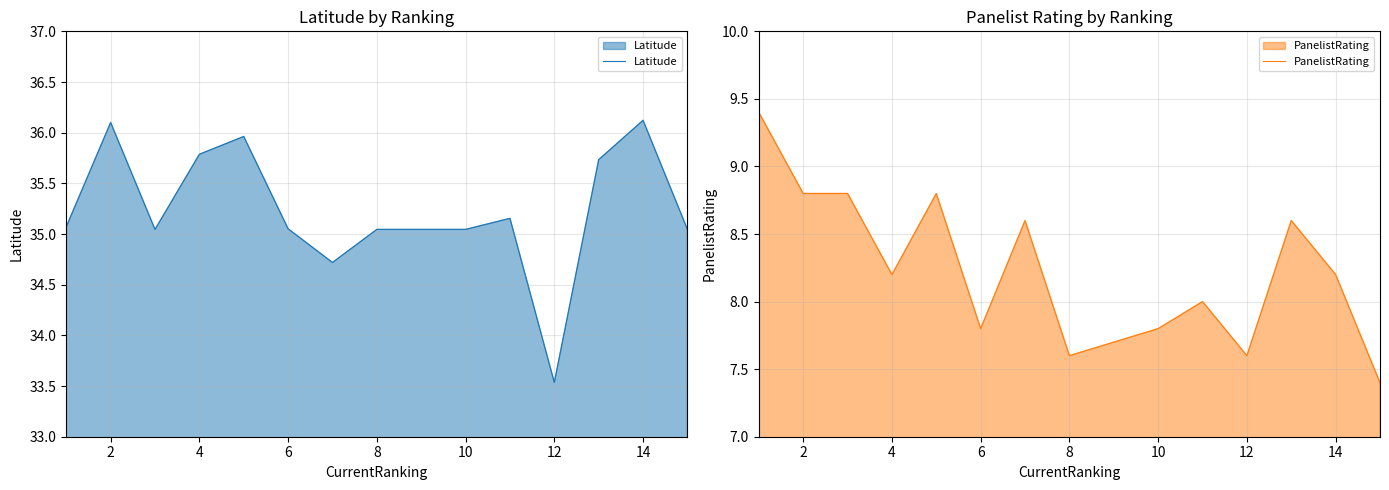

In PanelistRating, how many points are lower than both neighbors (excluding endpoints)?

4